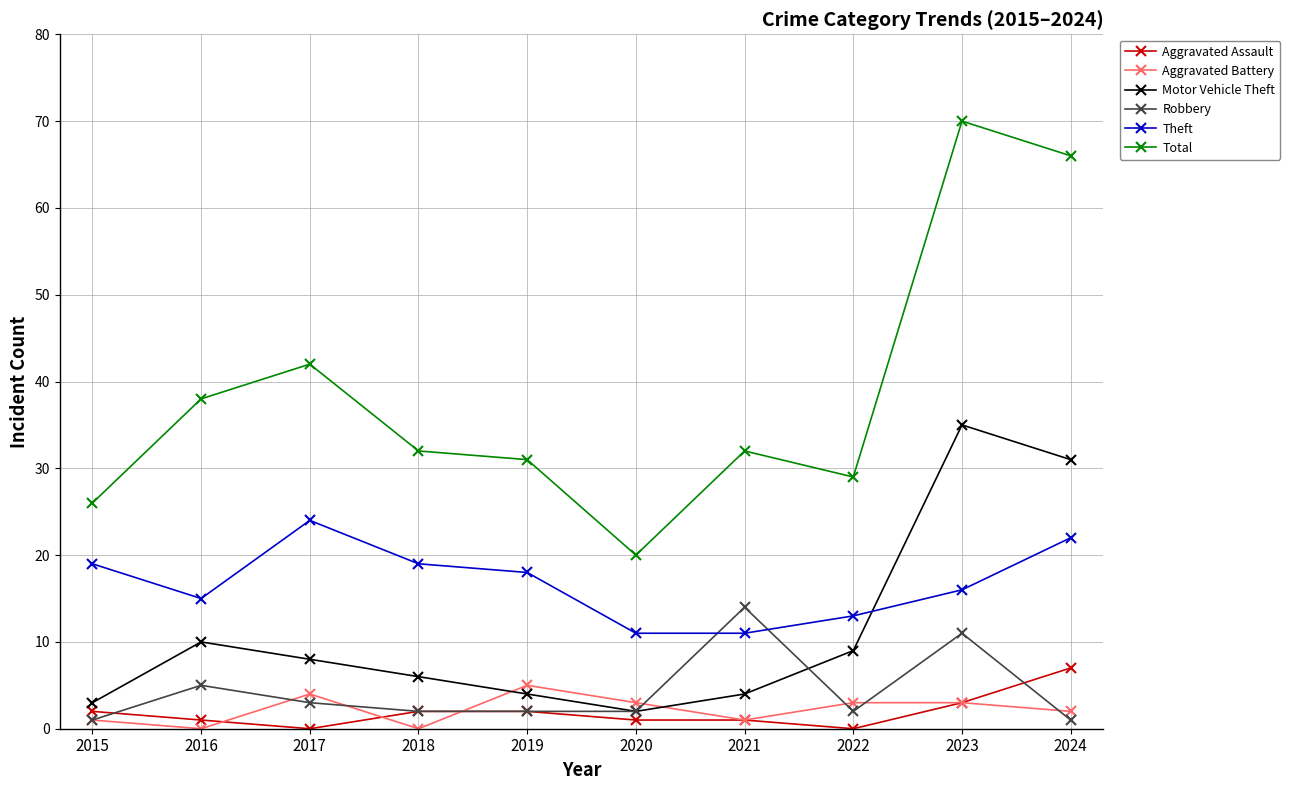

What is the spread (max minus min) of values at 2017?

42